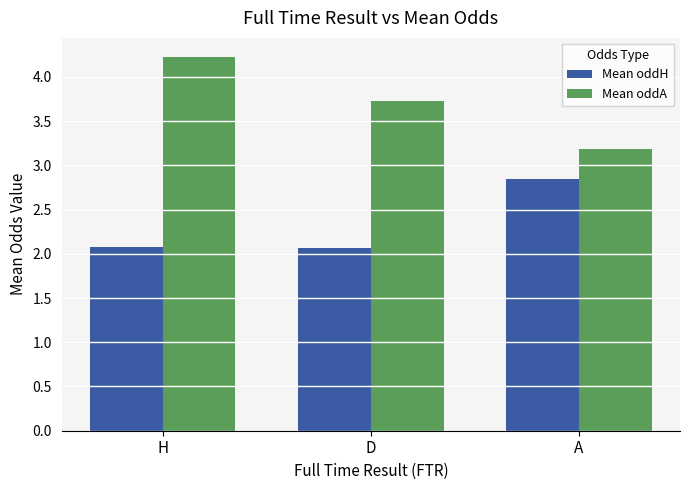

At D, list the series in order from largest to smallest.

Mean oddA, Mean oddH